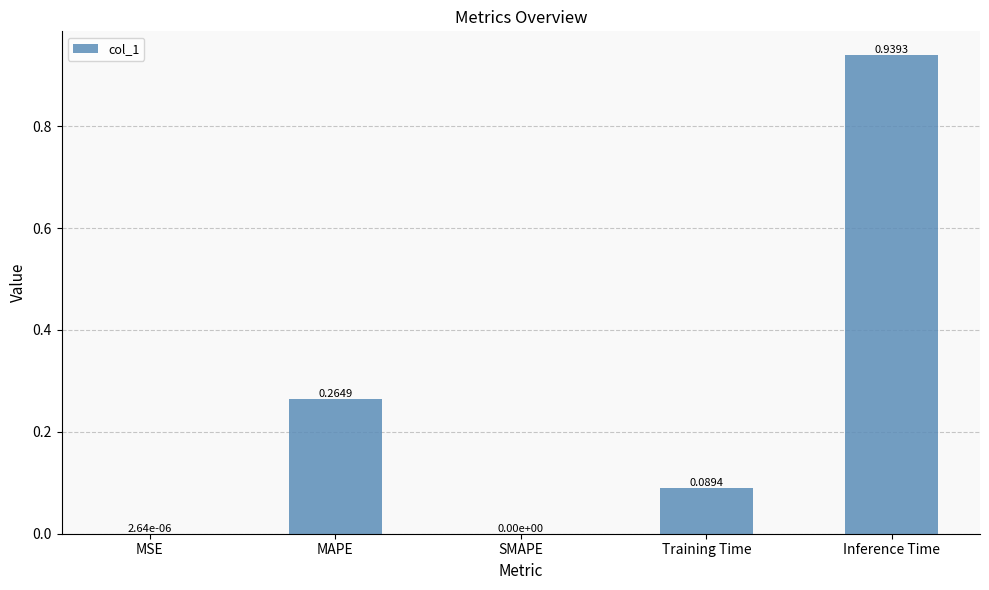

Is it true that the value at Inference Time is 1.5?

False